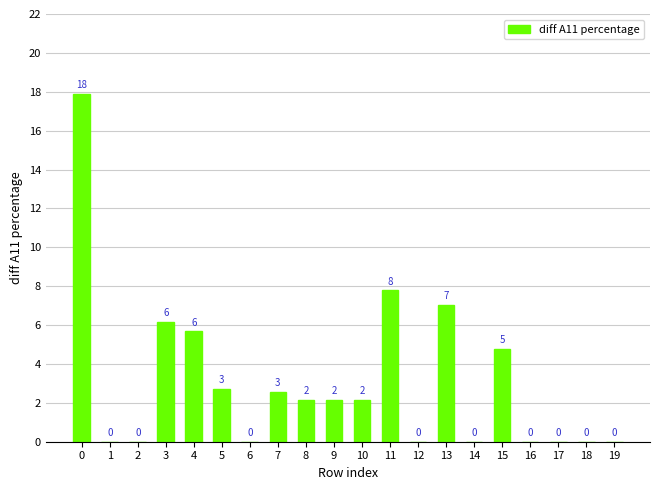

Is it true that the value at 13 is 4.5?

False